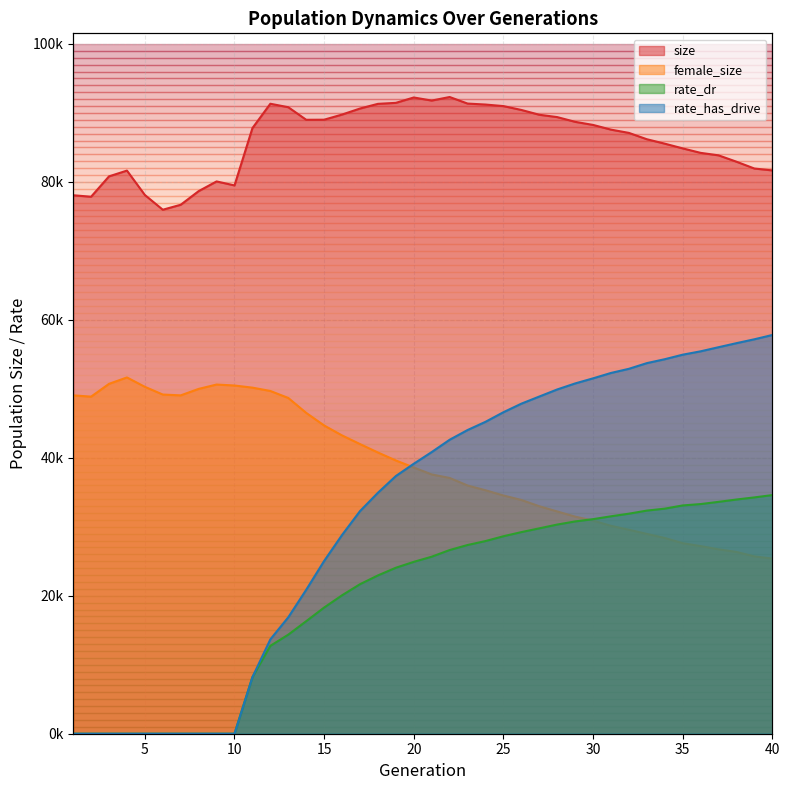

Rank the categories by rate_dr value from lowest to highest.

1, 2, 3, 4, 5, 6, 7, 8, 9, 10, 11, 12, 13, 14, 15, 16, 17, 18, 19, 20, 21, 22, 23, 24, 25, 26, 27, 28, 29, 30, 31, 32, 33, 34, 35, 36, 37, 38, 39, 40